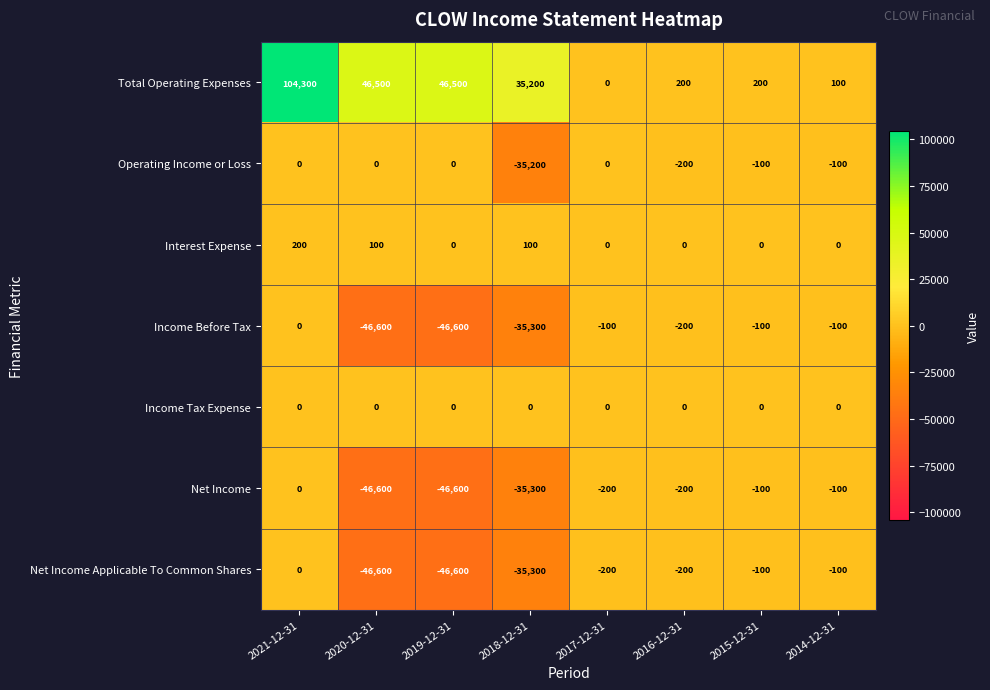

The value of Income Before Tax at 2019-12-31 is -46600. True or false?

True